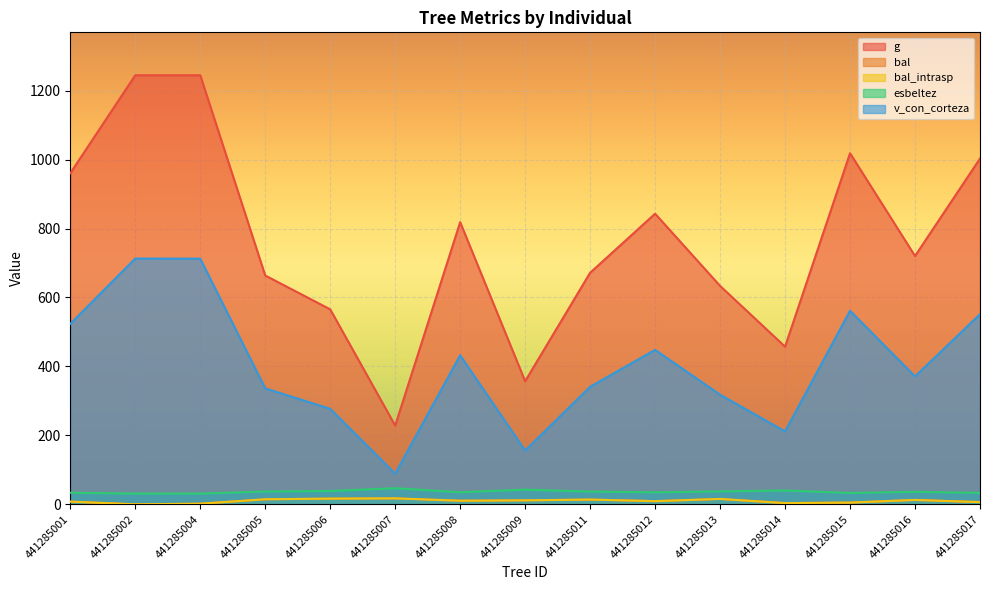

Reading left to right, extract all data points from this chart.

g: 960.4	1244.6	1244.6	663.8	565.6	228.5	818.4	357.1	671.7	842.9	633.6	457.3	1018.4	720.3	1003.0
bal: 7.8	0.0	1.8	14.7	16.5	17.3	10.4	11.6	13.7	9.2	15.6	3.5	5.0	12.7	6.4
bal_intrasp: 7.8	0.0	1.8	14.7	16.5	17.3	10.4	11.6	13.7	9.2	15.6	3.5	5.0	12.7	6.4
esbeltez: 33.5	31.2	31.2	37.1	38.6	46.8	35.1	42.7	37.0	34.8	37.5	40.3	33.0	36.3	33.1
v_con_corteza: 523.6	712.9	712.6	336.3	277.0	88.9	432.4	156.0	341.1	448.0	318.0	211.5	561.5	371.0	551.4